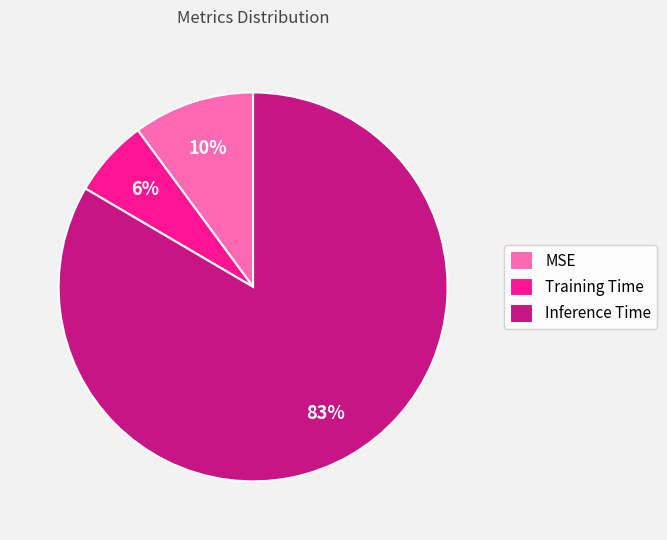

Which category has the smallest portion of the pie?

Training Time